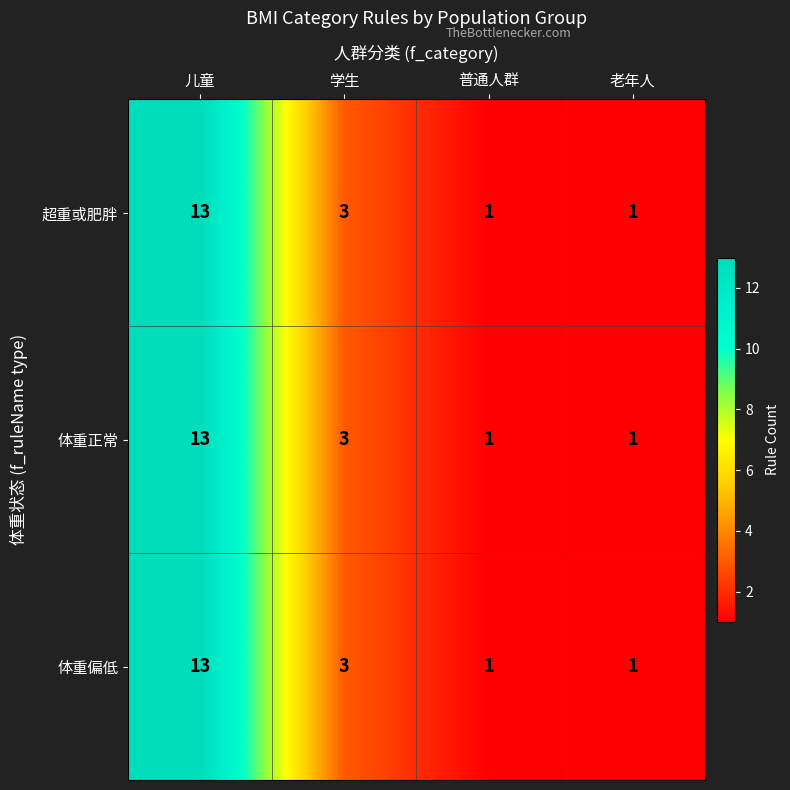

Reading left to right, list all the values displayed in this chart.

超重或肥胖: 儿童=13	学生=3	普通人群=1	老年人=1
体重正常: 儿童=13	学生=3	普通人群=1	老年人=1
体重偏低: 儿童=13	学生=3	普通人群=1	老年人=1